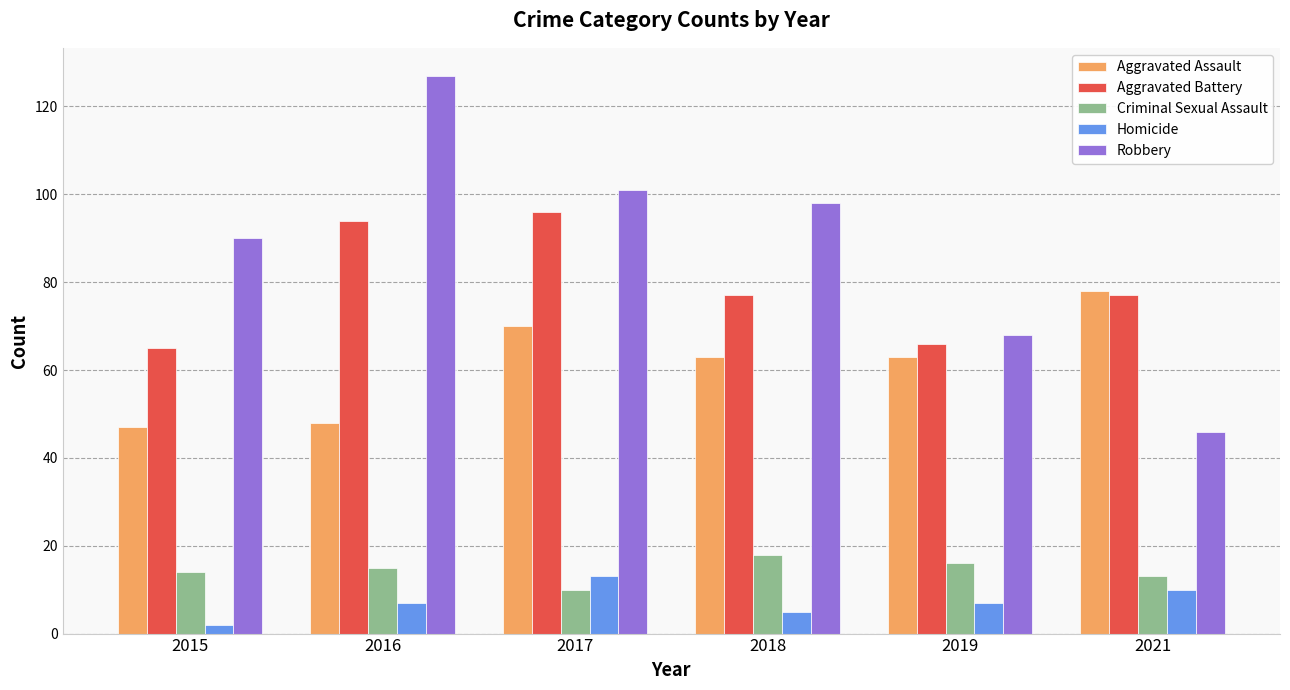

Which series has the largest range (max minus min)?

Robbery